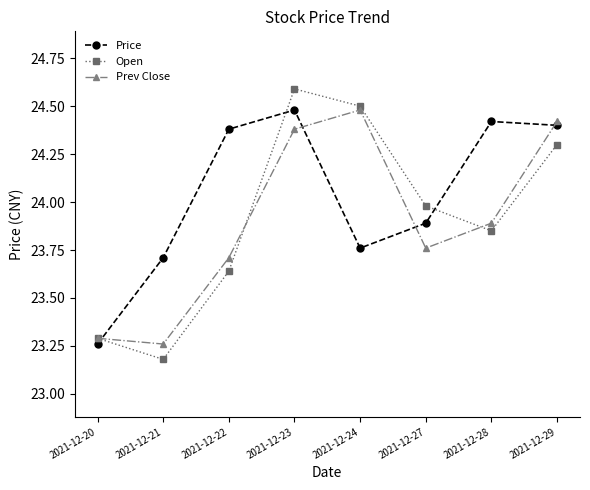

Which label corresponds to the smallest value in the chart?

2021-12-21